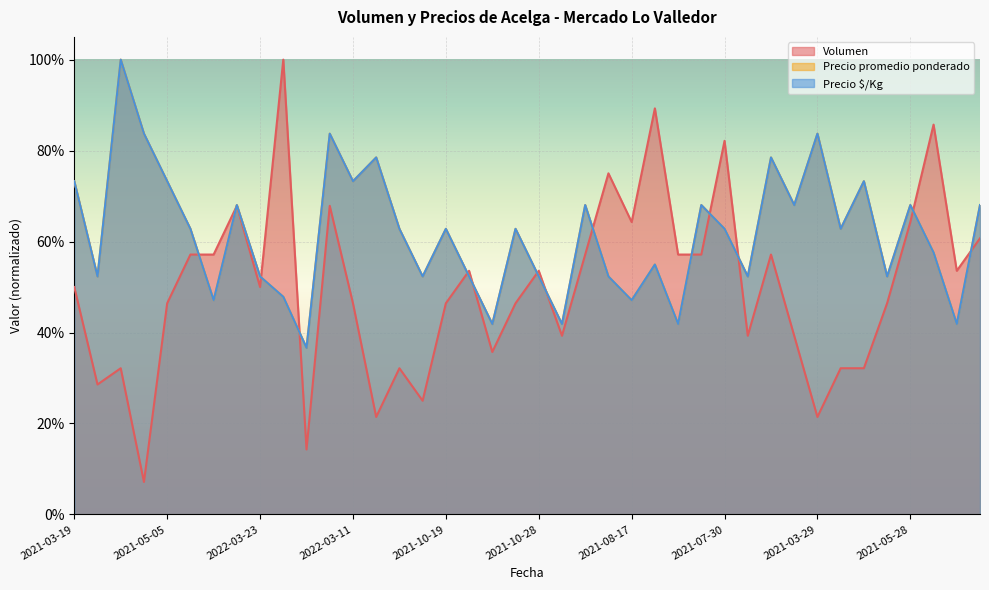

What is the maximum value shown in the chart?

1.0